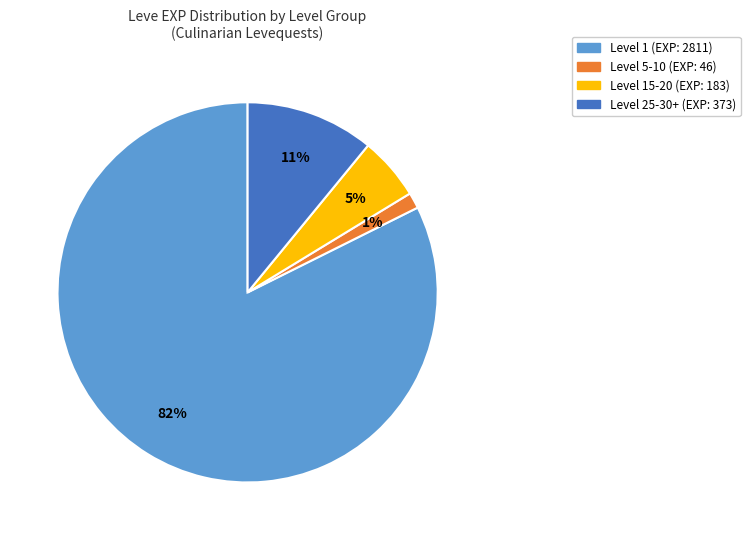

To the nearest percent, what is the average slice percentage?

25%